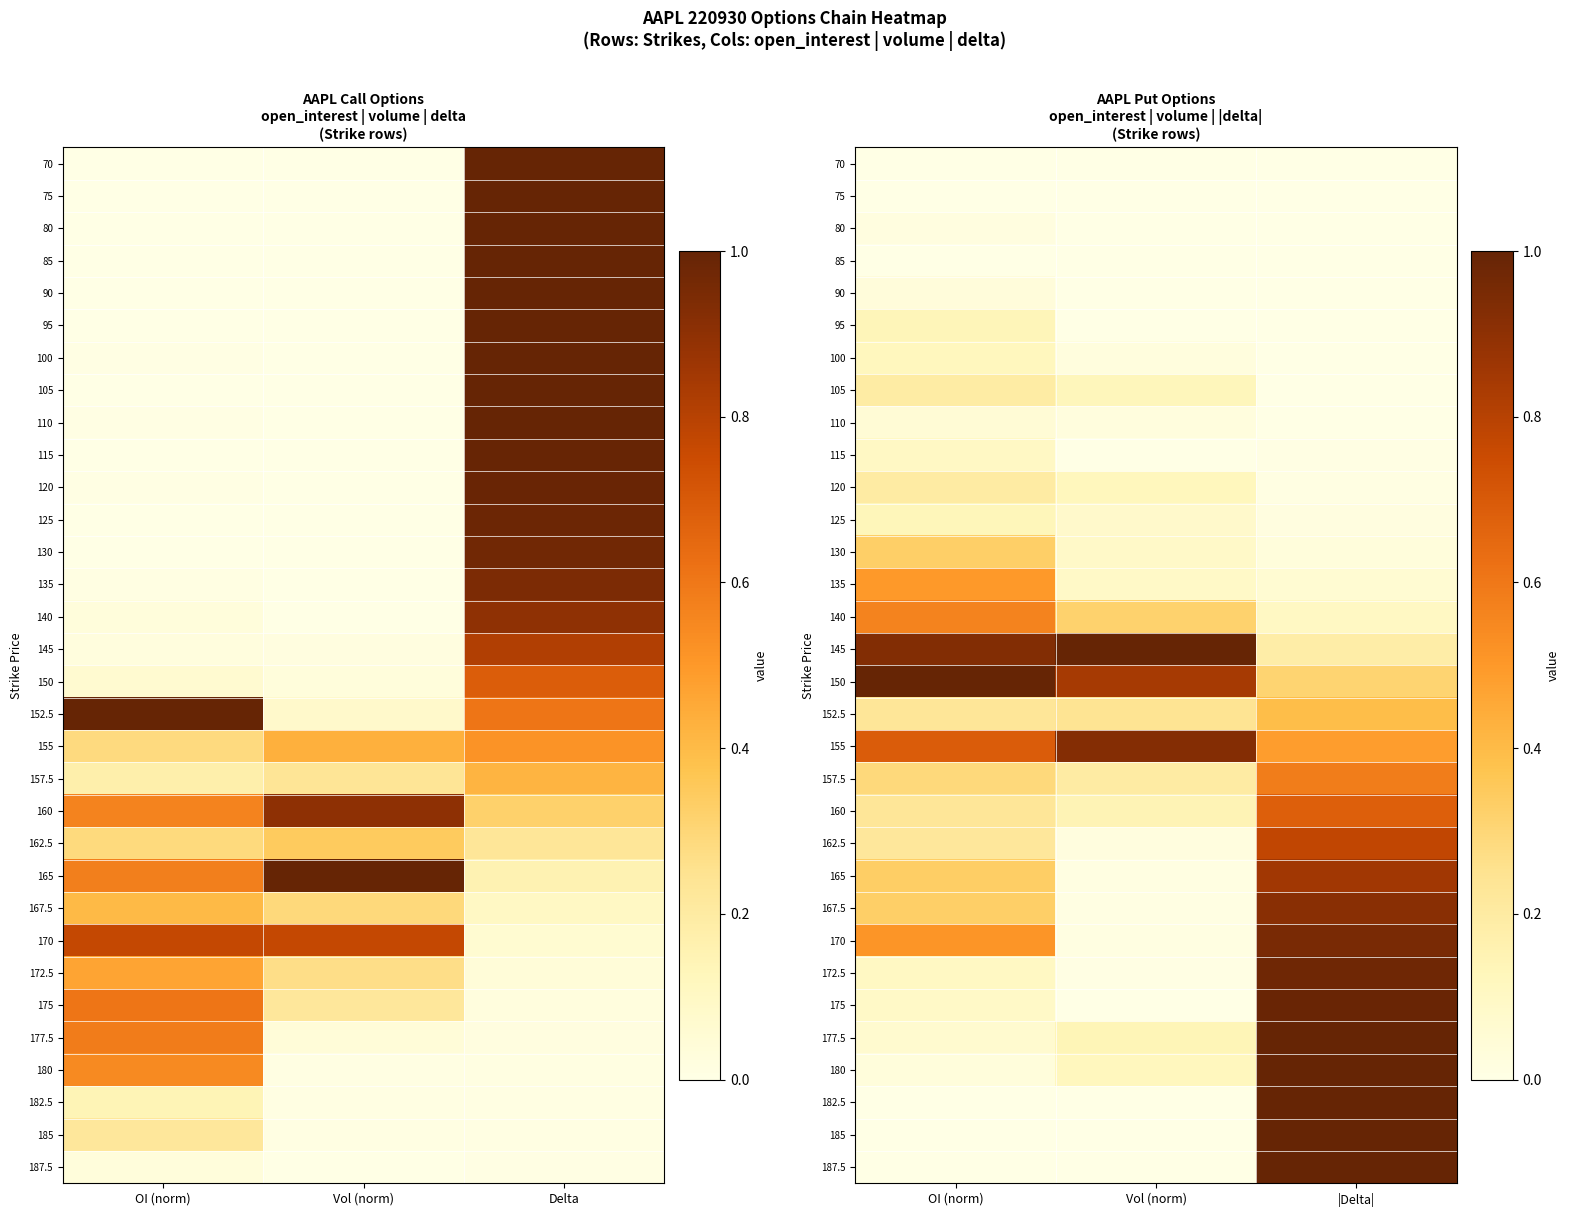

Which has a higher value, Delta or Vol (norm)?

Delta